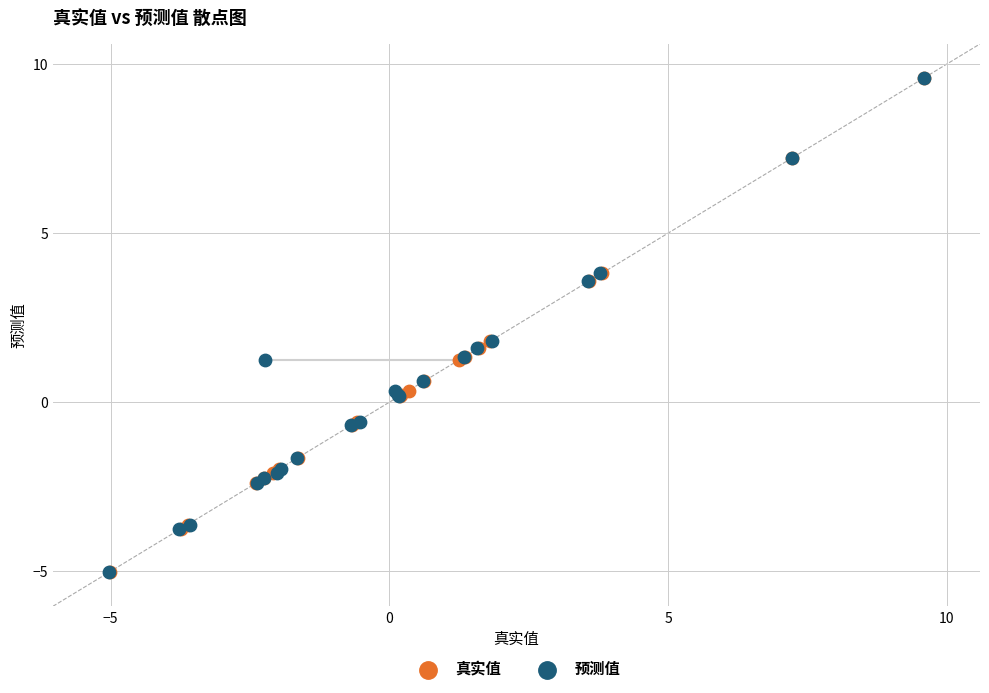

What are all the series names shown in the legend?

真实值, 预测值